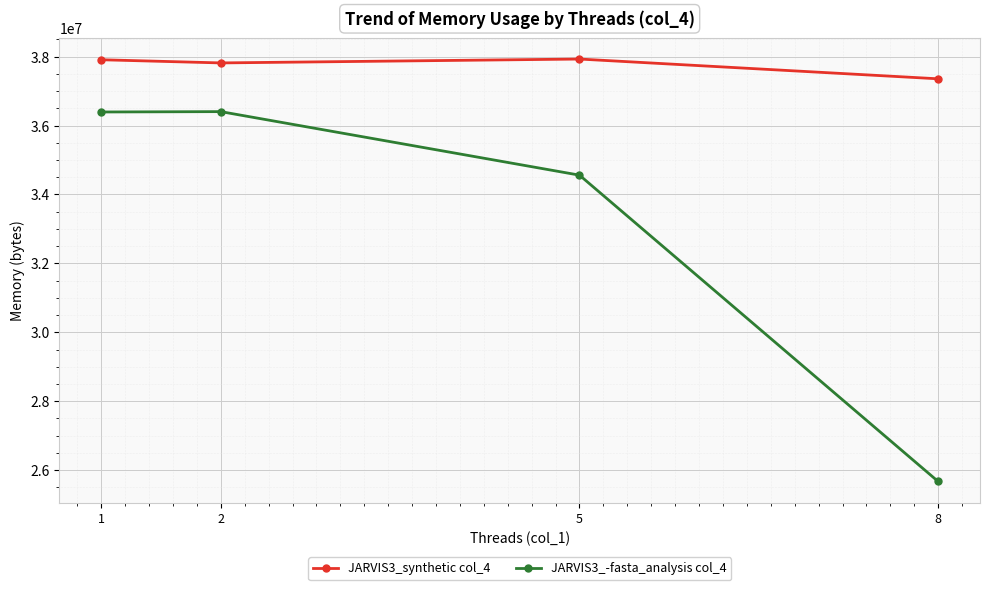

Is it true that JARVIS3_-fasta_analysis col_4 equals 20605001 at 2?

False